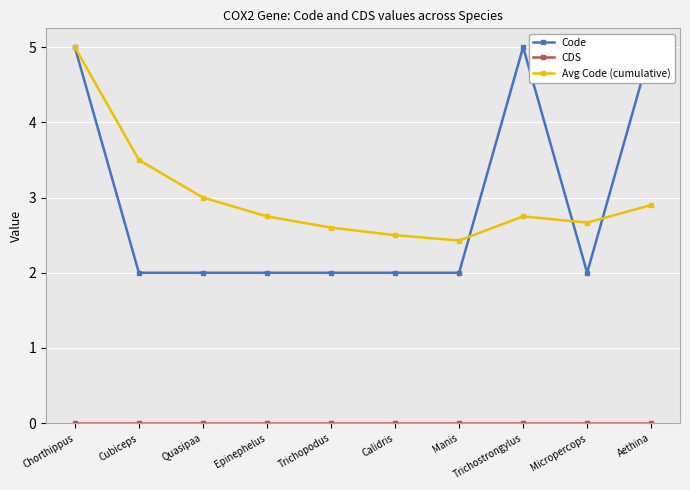

Reading left to right, list all the values displayed in this chart.

Code: 5.0	2.0	2.0	2.0	2.0	2.0	2.0	5.0	2.0	5.0
CDS: 0.0	0.0	0.0	0.0	0.0	0.0	0.0	0.0	0.0	0.0
Avg Code (cumulative): 5.0	3.5	3.0	2.8	2.6	2.5	2.4	2.8	2.7	2.9